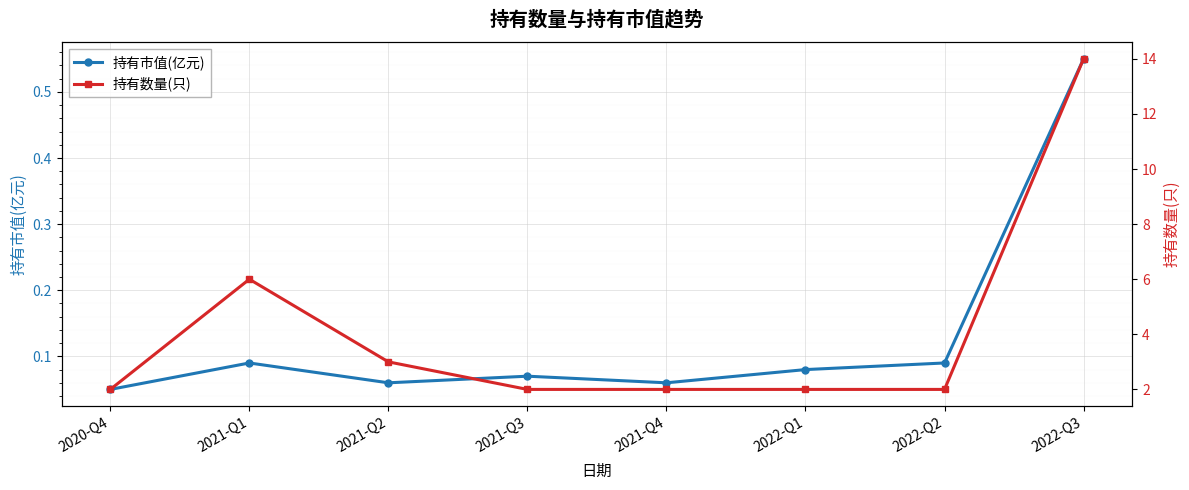

Is this an area chart (filled region under the line)?

No